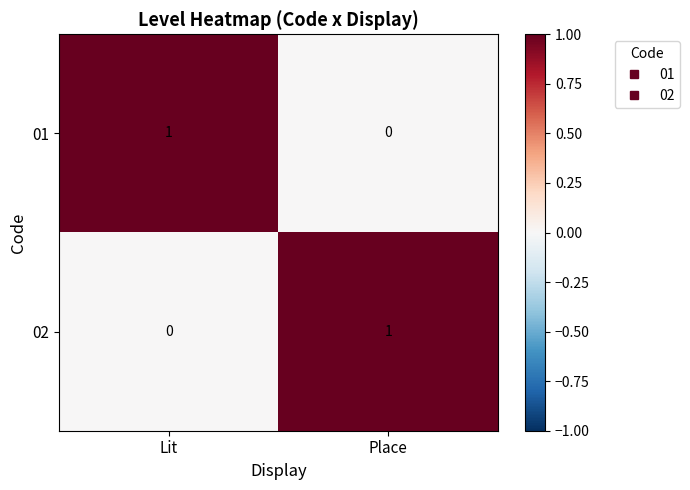

At which label is 01 closest to 0?

Place